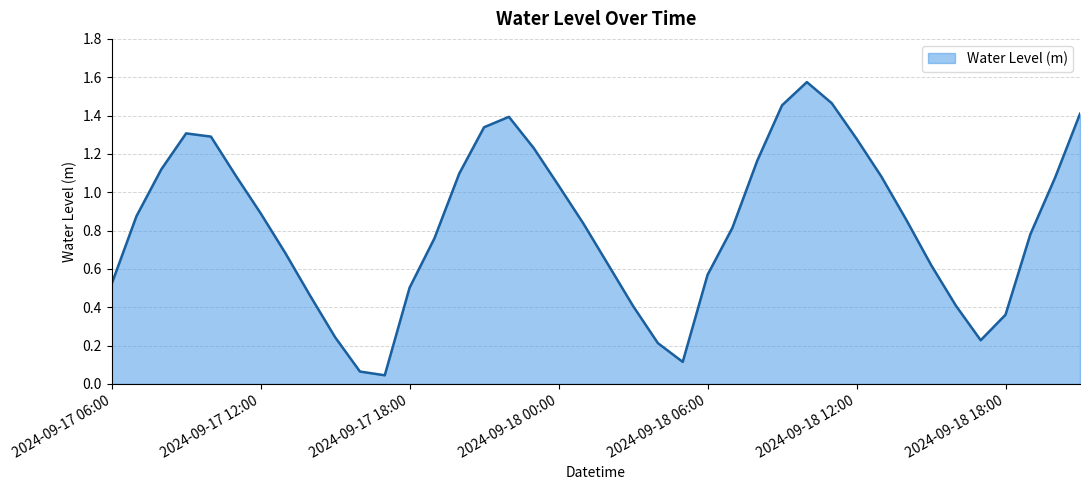

Is this an area chart (filled region under the line)?

Yes